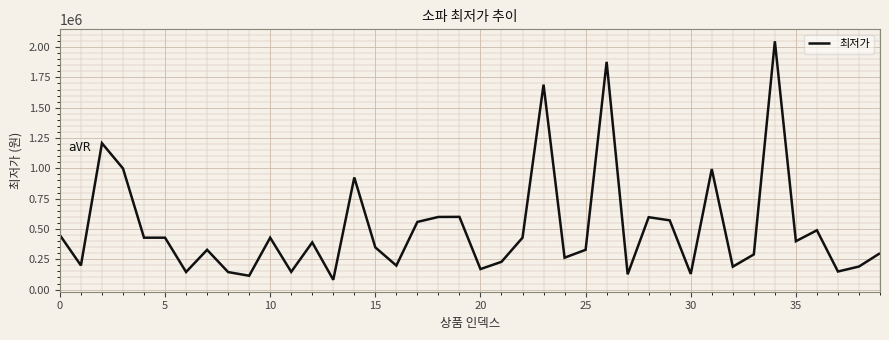

What is the sum of all values?

20170110